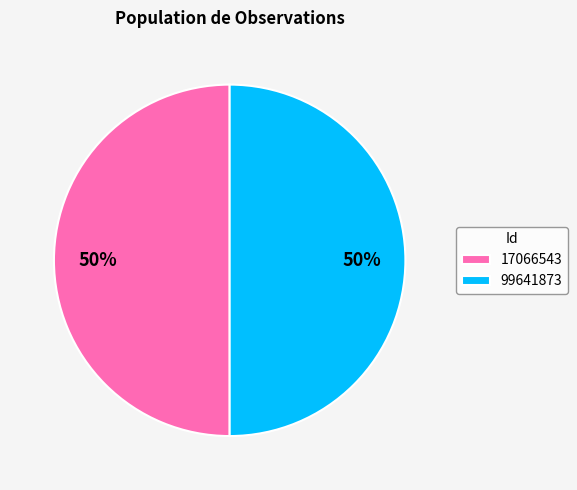

How many slices are in this pie chart?

2